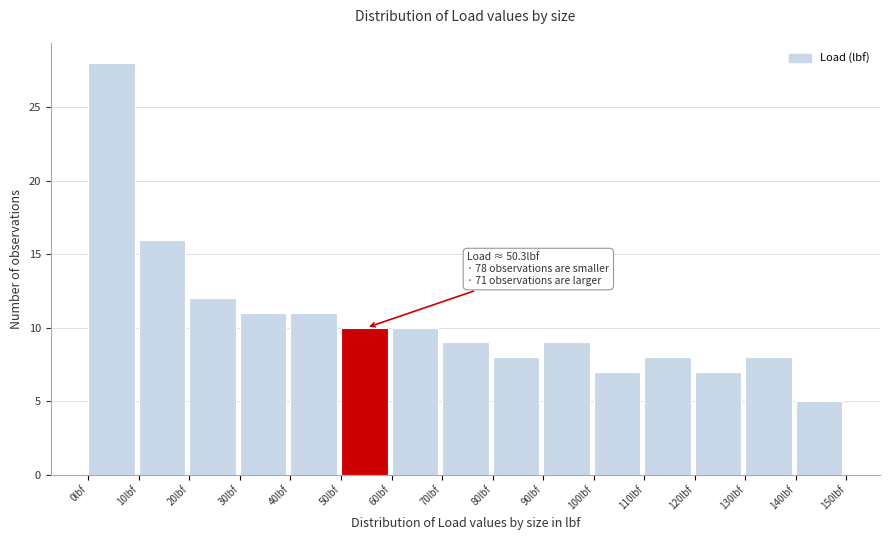

Which range on the x-axis has the tallest bar?

0 to 10